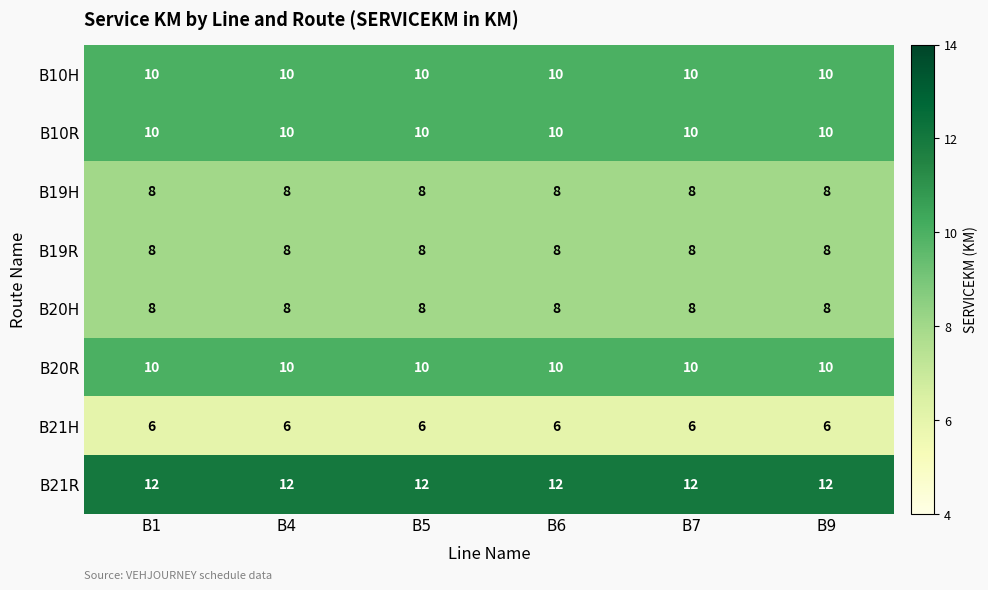

At how many categories does at least one series exceed 11?

6